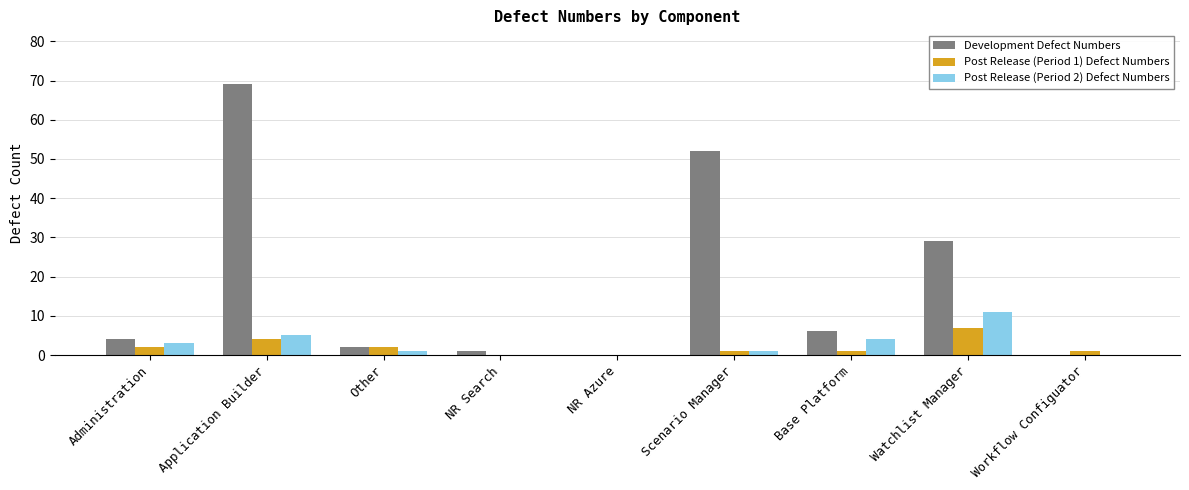

What is the greatest value displayed?

69